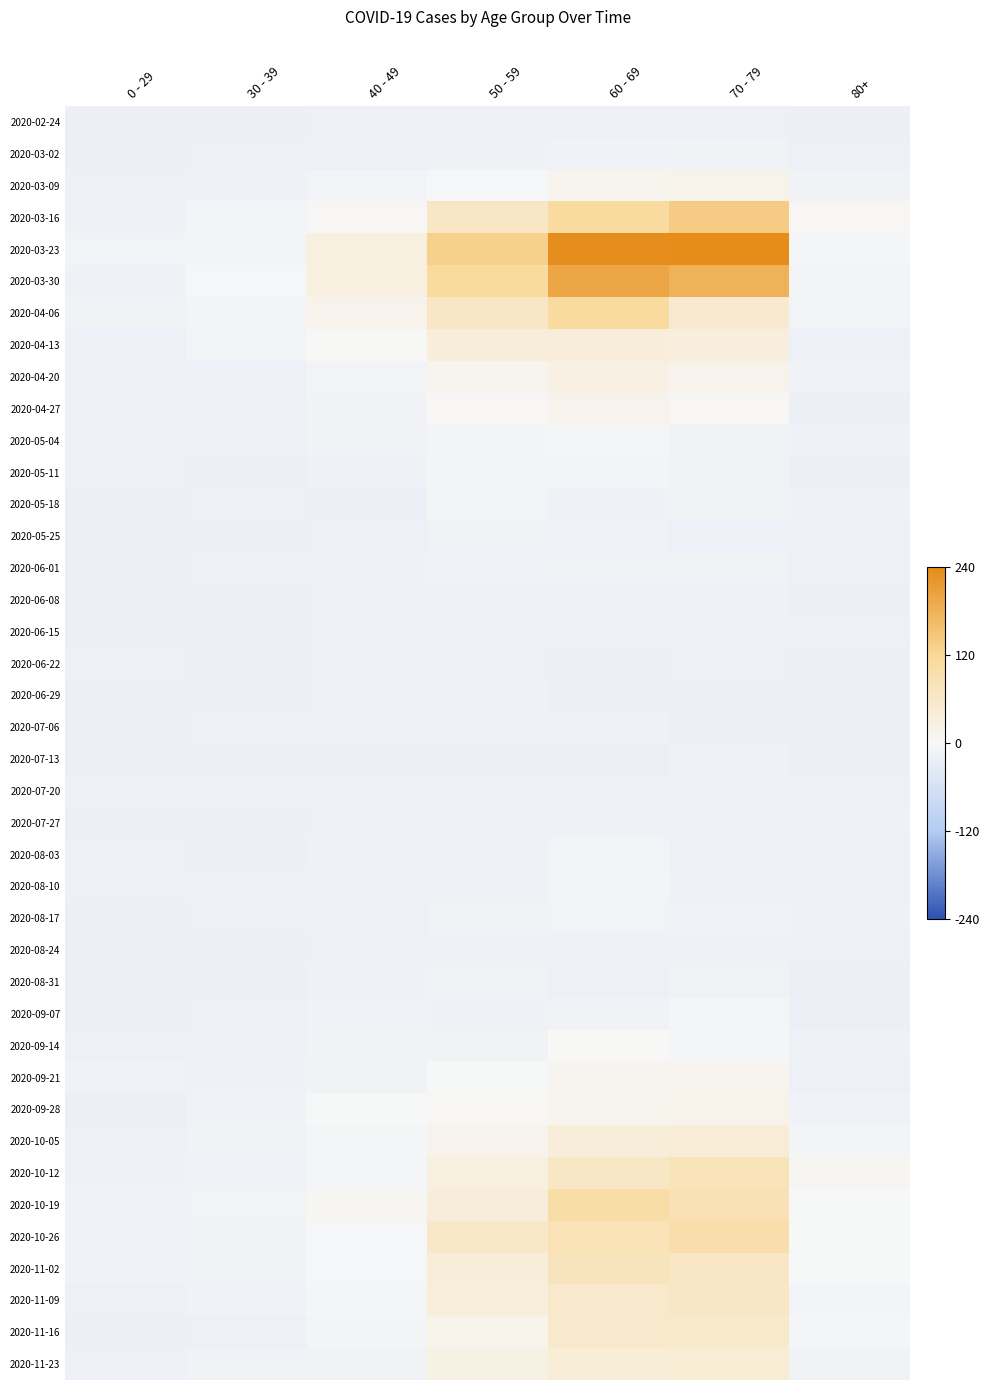

How many series are shown in this chart?

40